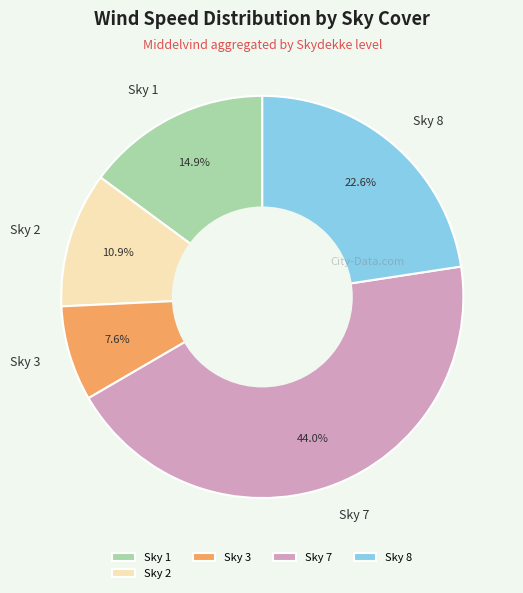

Rank the categories by value from lowest to highest.

Sky 3, Sky 2, Sky 1, Sky 8, Sky 7